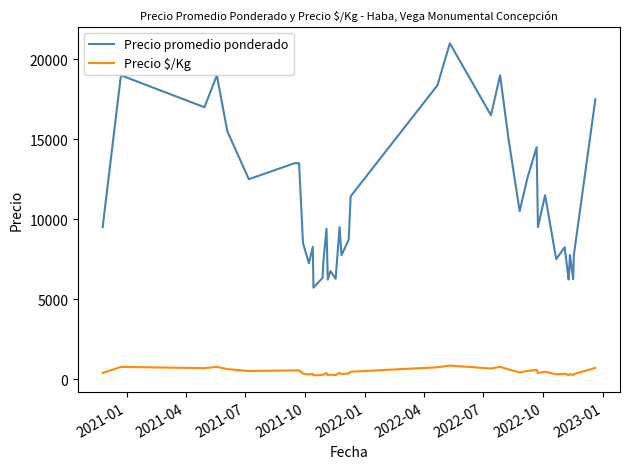

Which series has the largest total across all categories?

Precio promedio ponderado